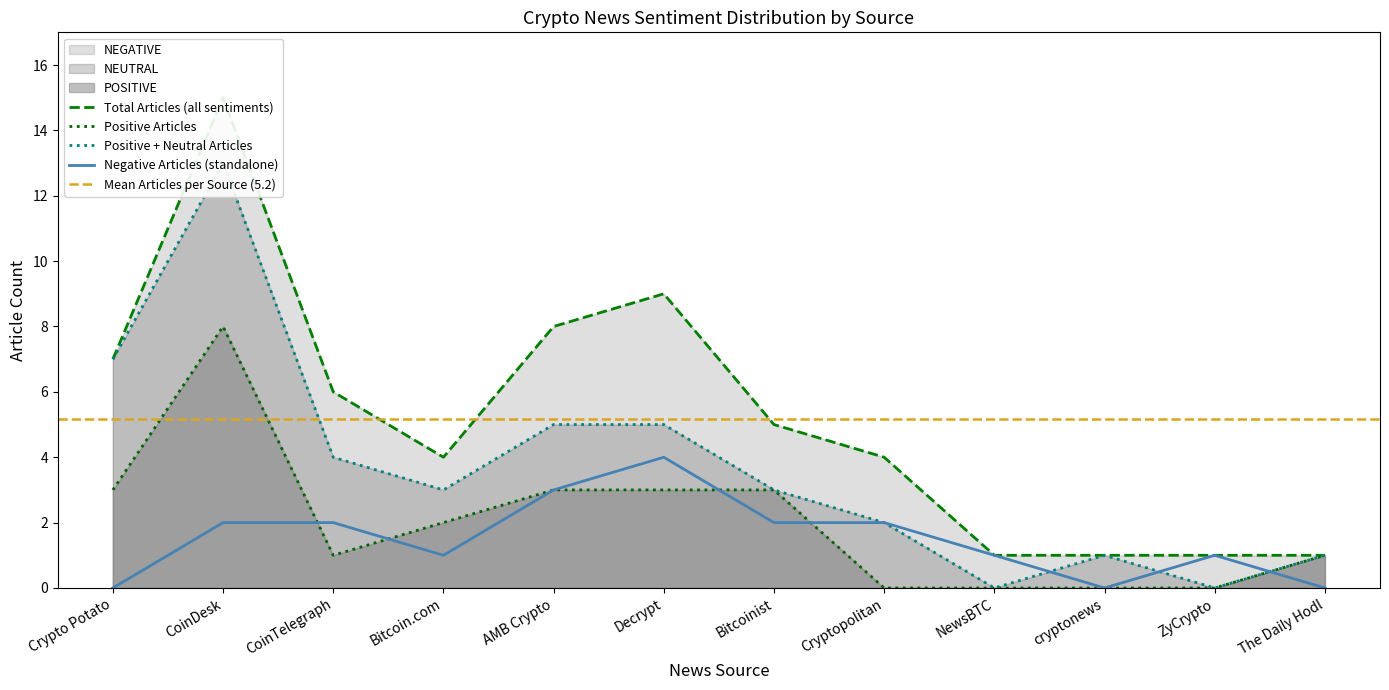

What is the value of the NEGATIVE point at the 9th from the left?

1